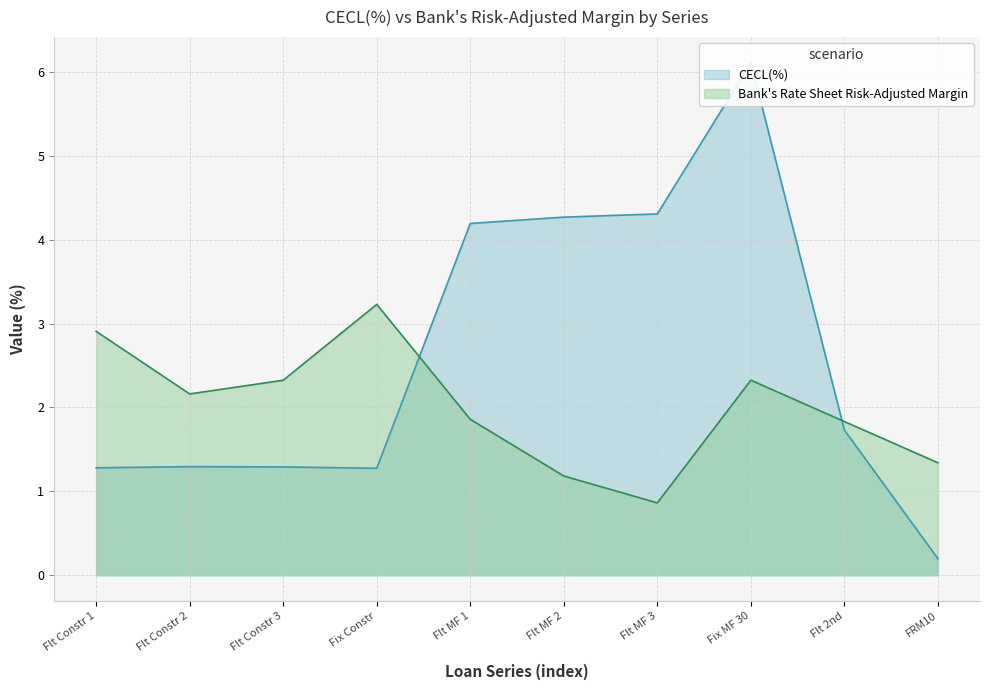

The value of Bank's Rate Sheet Risk-Adjusted Margin at Fix MF 30 is 2.3. True or false?

True